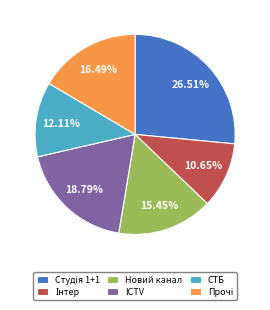

Combined, do СТБ and ICTV account for over 50%?

No